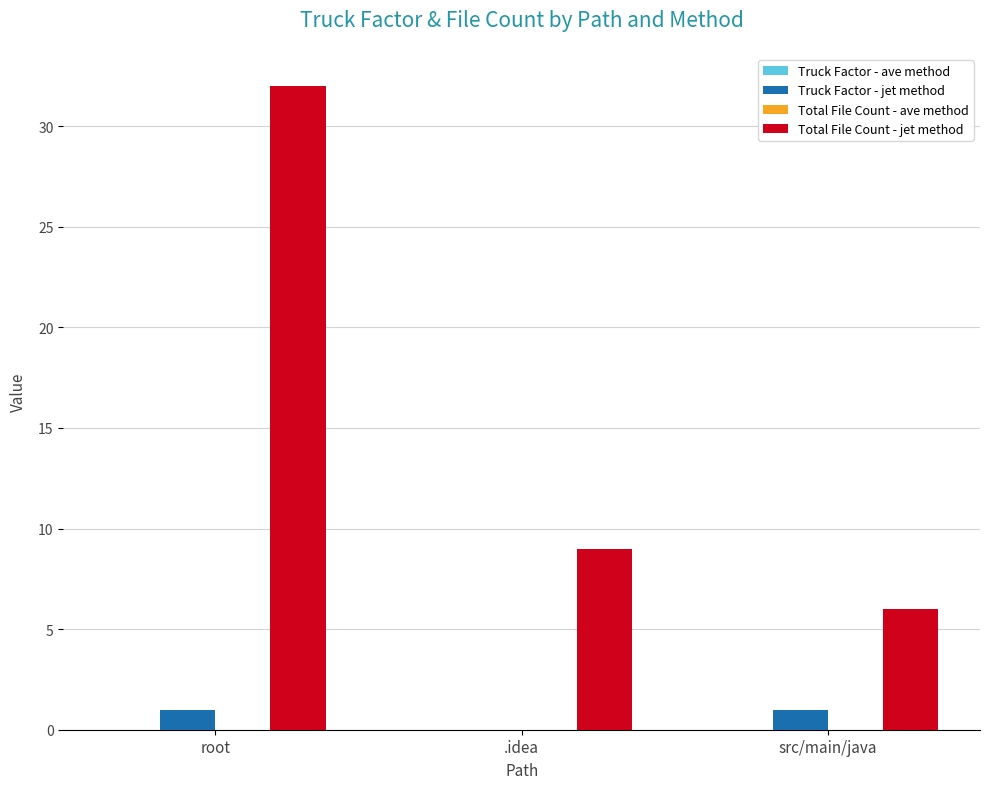

What is the maximum value for Total File Count - jet method?

32